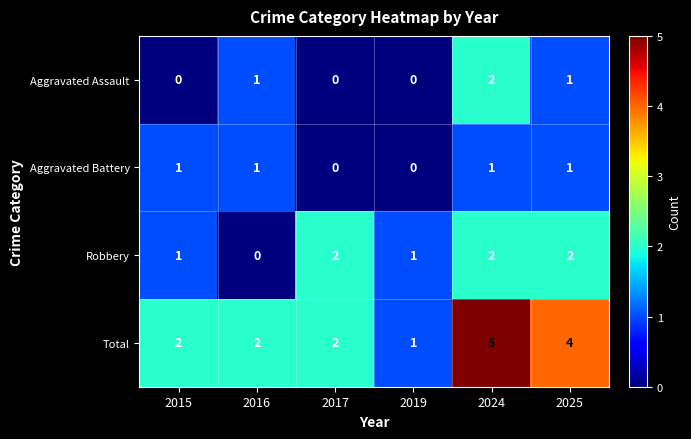

Which series has the largest total across all categories?

Total